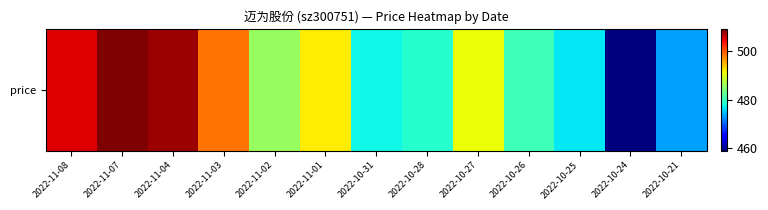

Reading left to right, extract all data points from this chart.

504.9	509.1	507.9	498.5	485.7	492.0	477.5	478.8	491.0	480.5	476.8	459.0	473.1